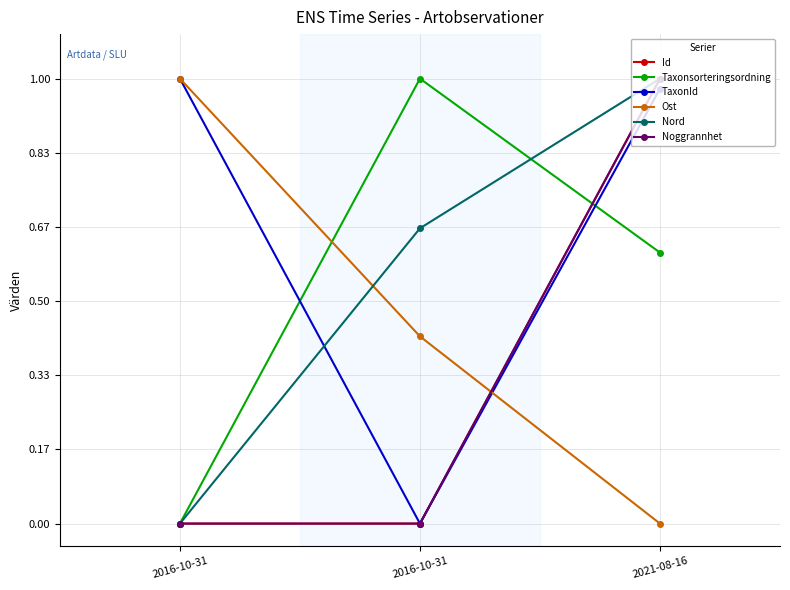

What is the average value of the Ost series?

0.5